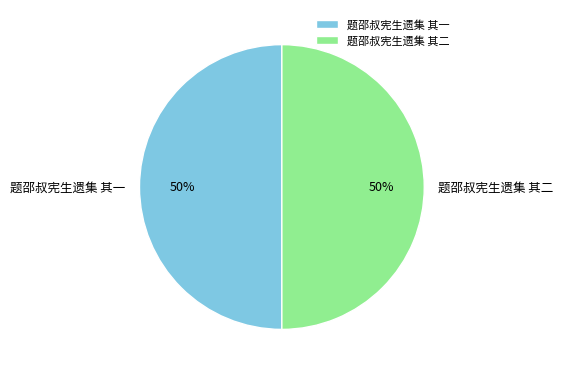

What is the ratio of the value at 题邵叔宪生遗集 其二 to the value at 题邵叔宪生遗集 其一?

1.0